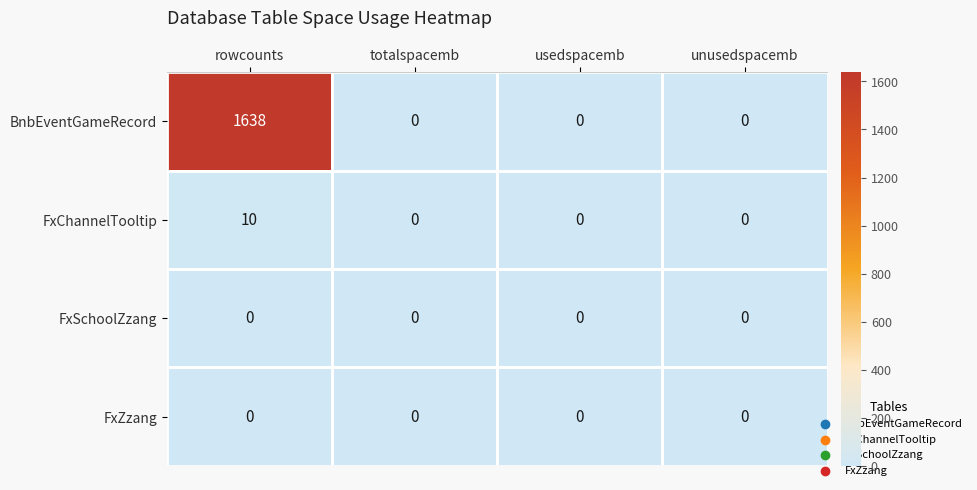

What is the total value across all series at rowcounts?

1648